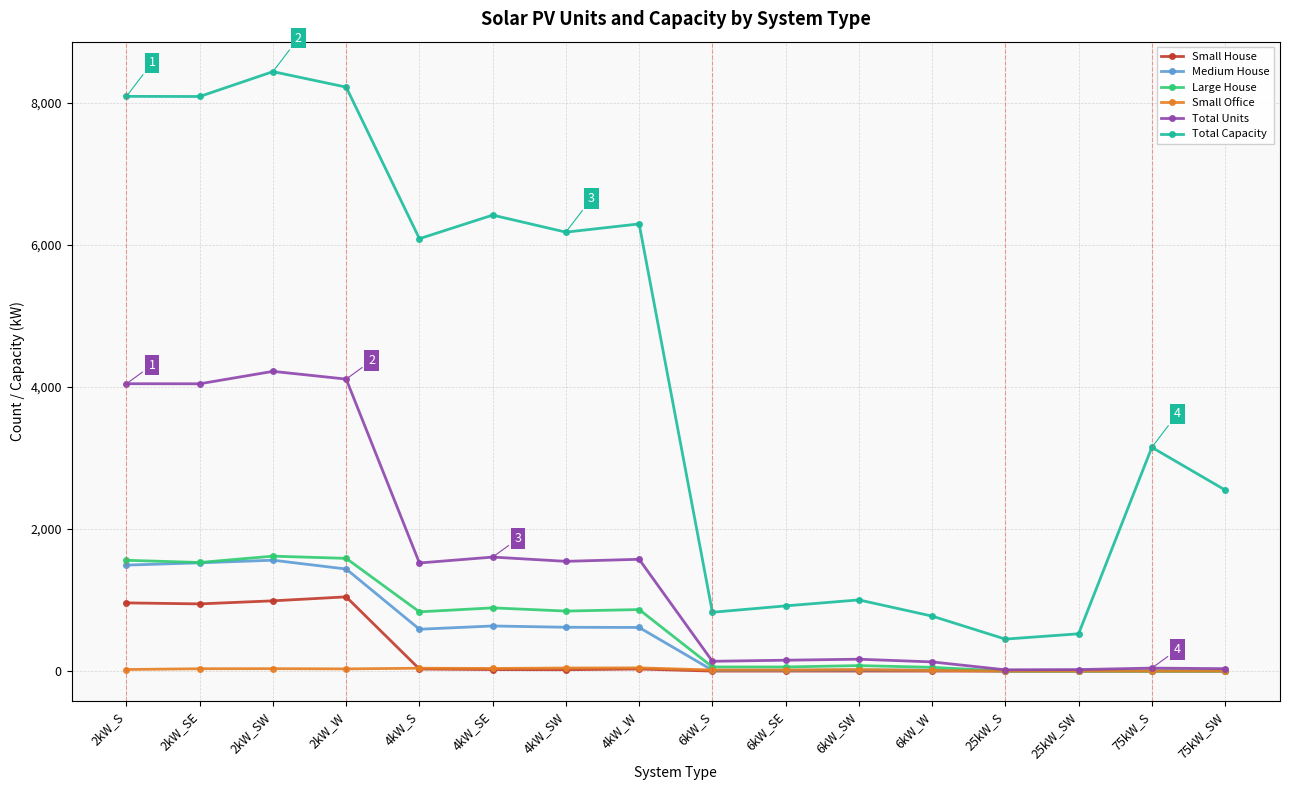

True or false: Total Capacity and Small Office cross at least once.

False